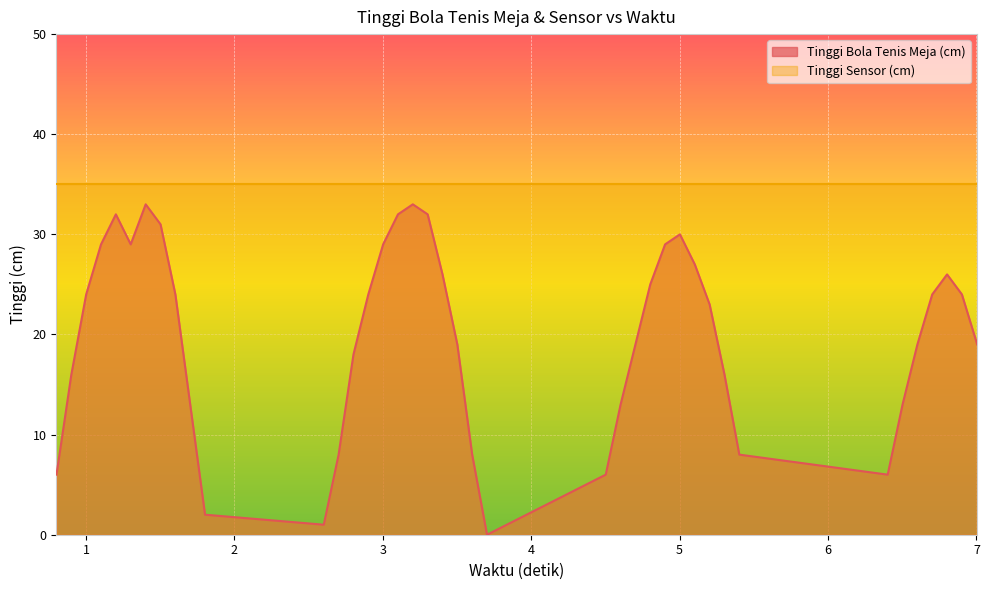

Where is the first local maximum?

1.201